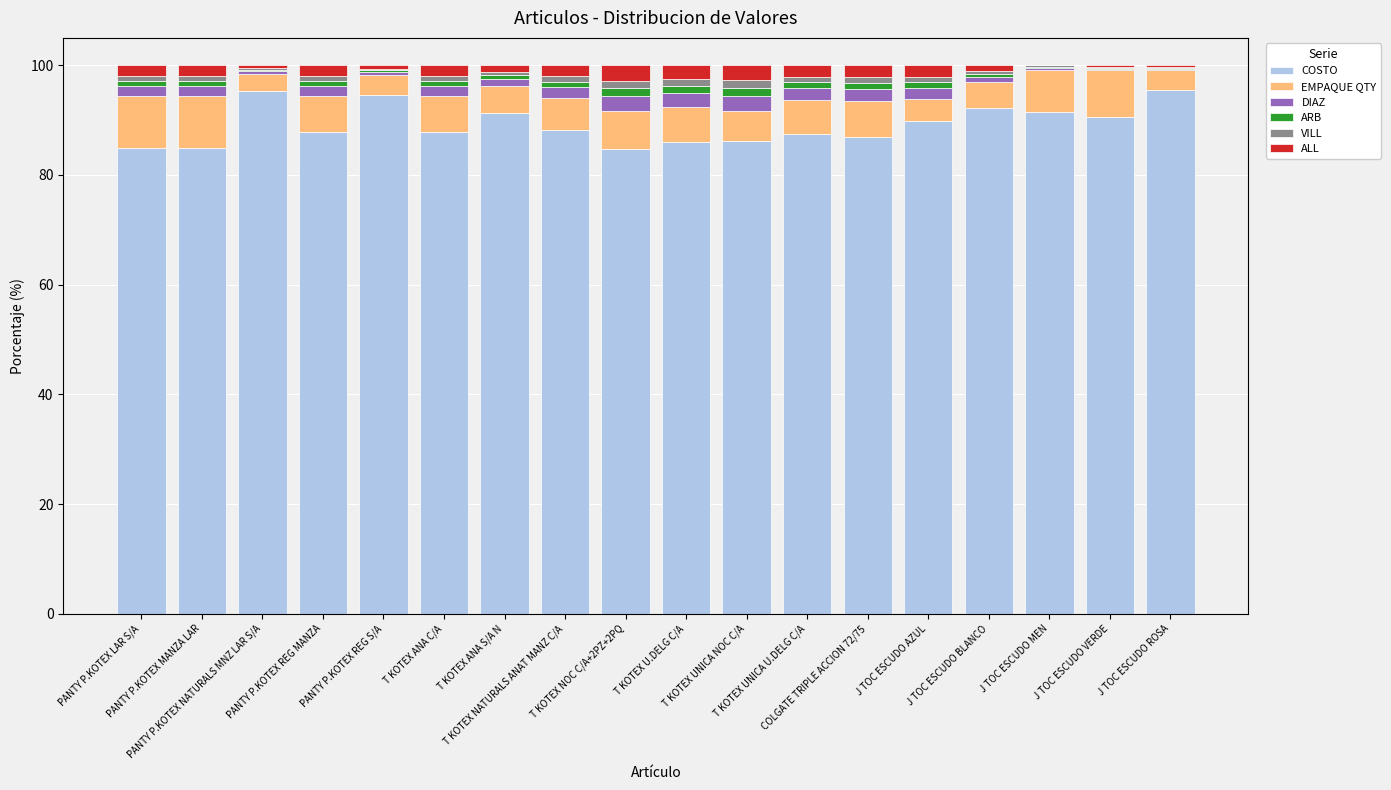

What is the sum of all COSTO values?

1605.7